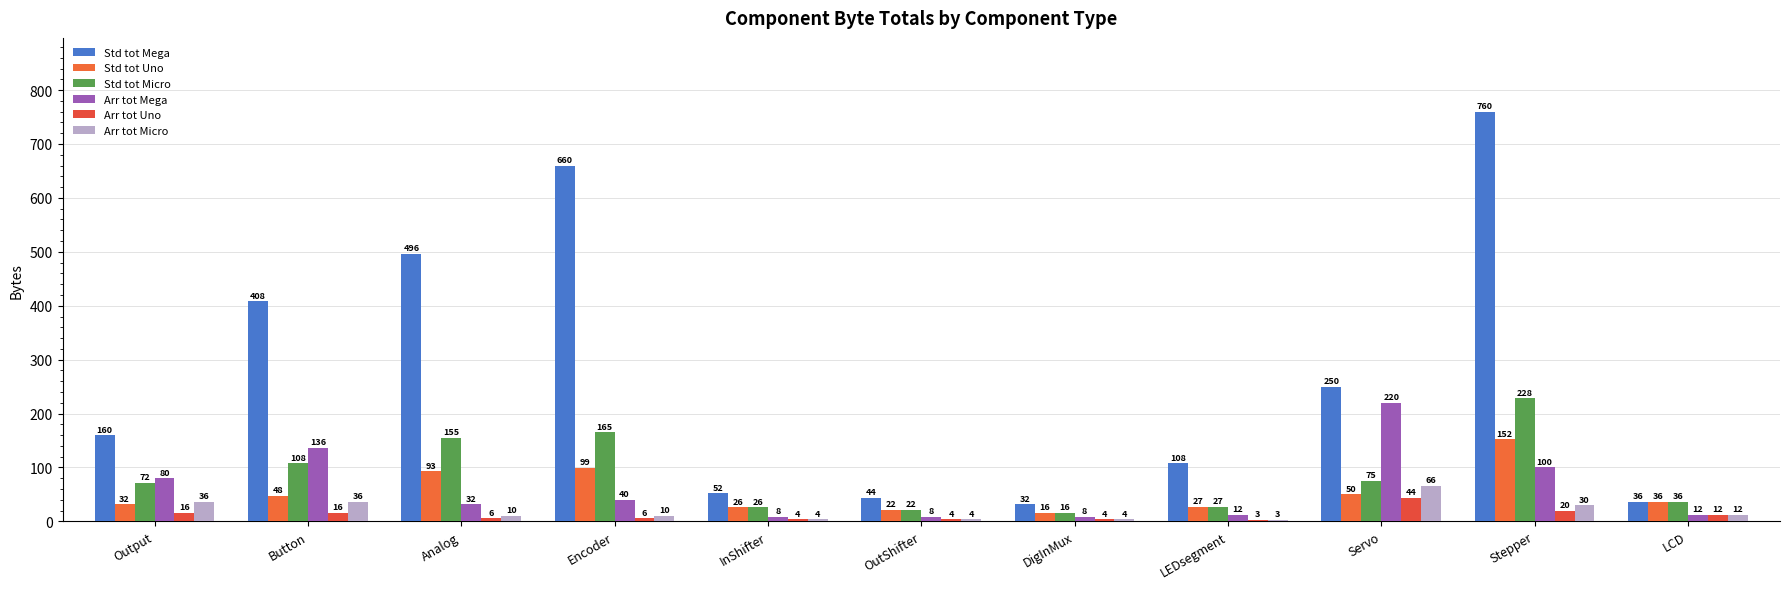

How many values in the Arr tot Uno series are below 6?

4